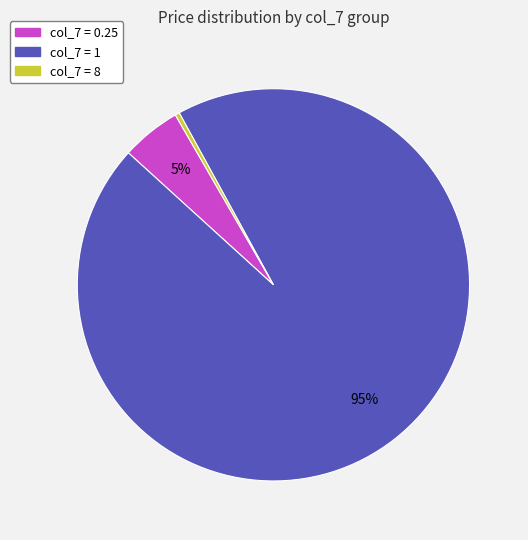

To the nearest percent, what is the average slice percentage?

33%